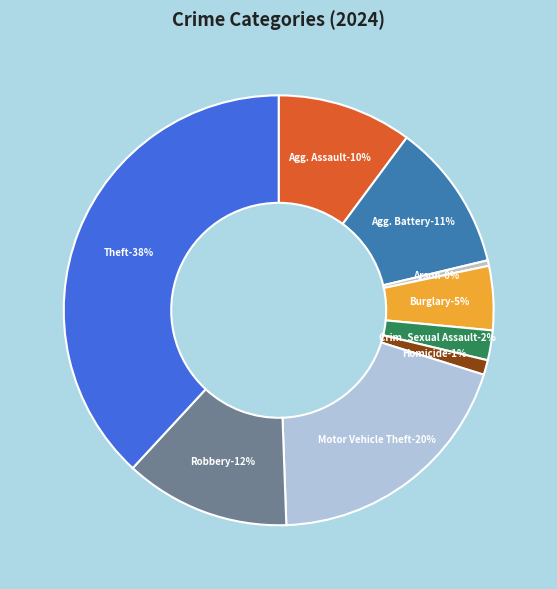

Count the number of slices in the pie.

9